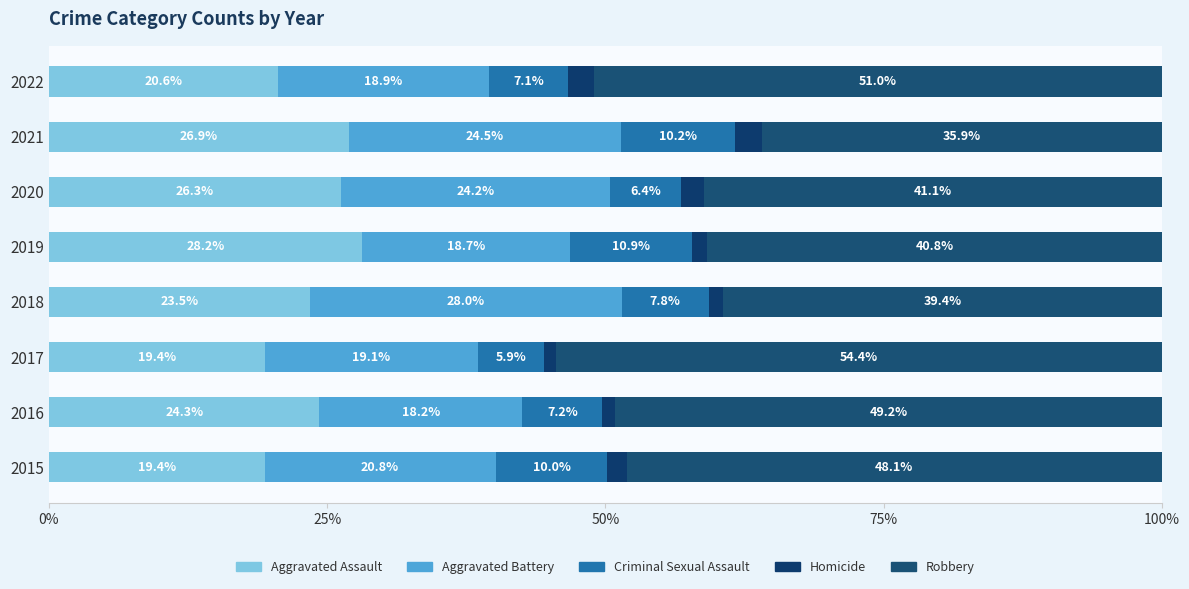

How many data points does each series have?

8